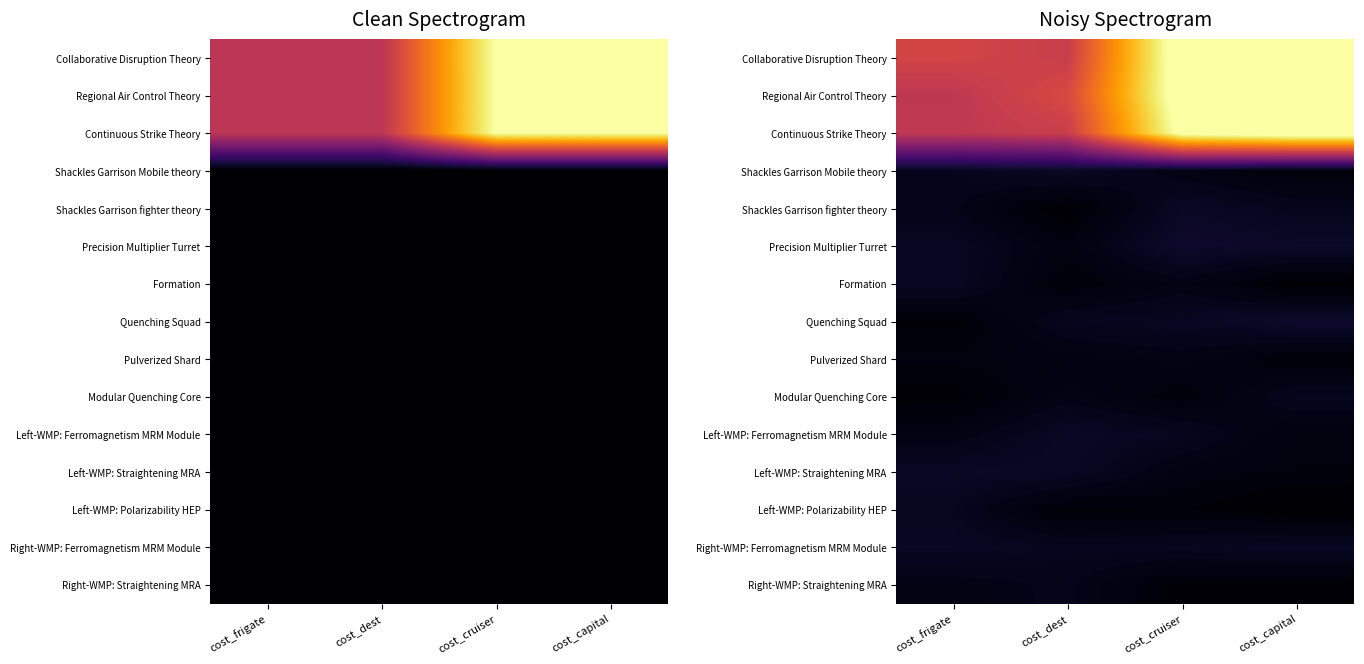

The value of Left-WMP: Straightening MRA at cost_frigate is 0.4. True or false?

False